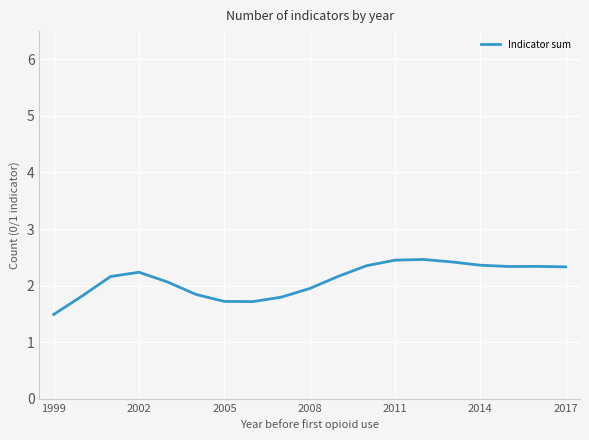

What is the maximum value shown in the chart?

2.5